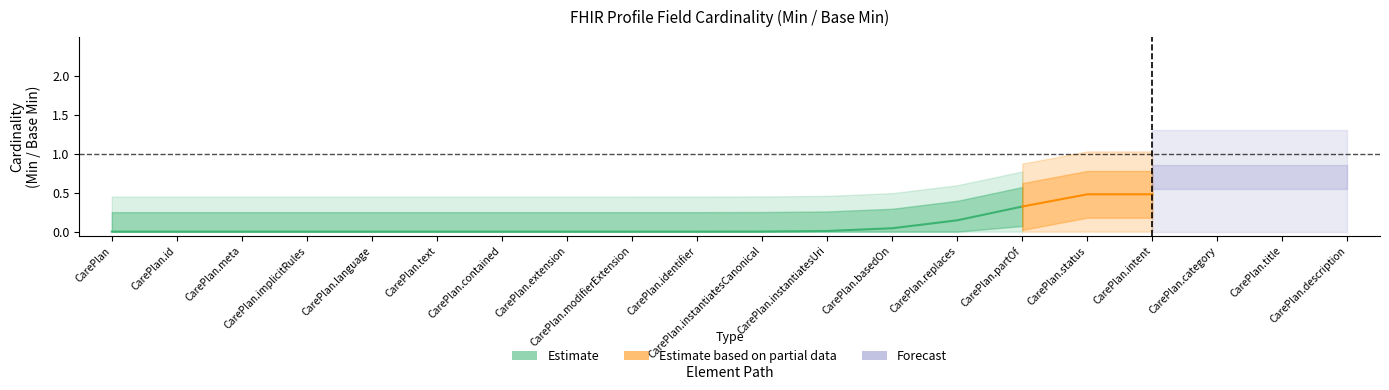

Is this an area chart (filled region under the line)?

No